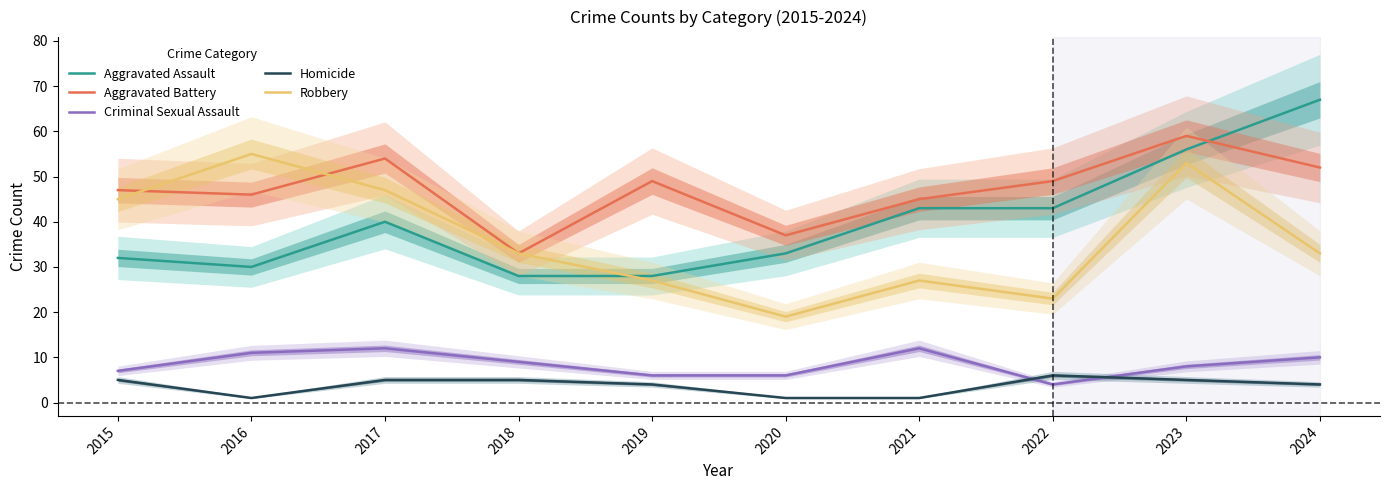

What is the total value across all series at 2016?

143